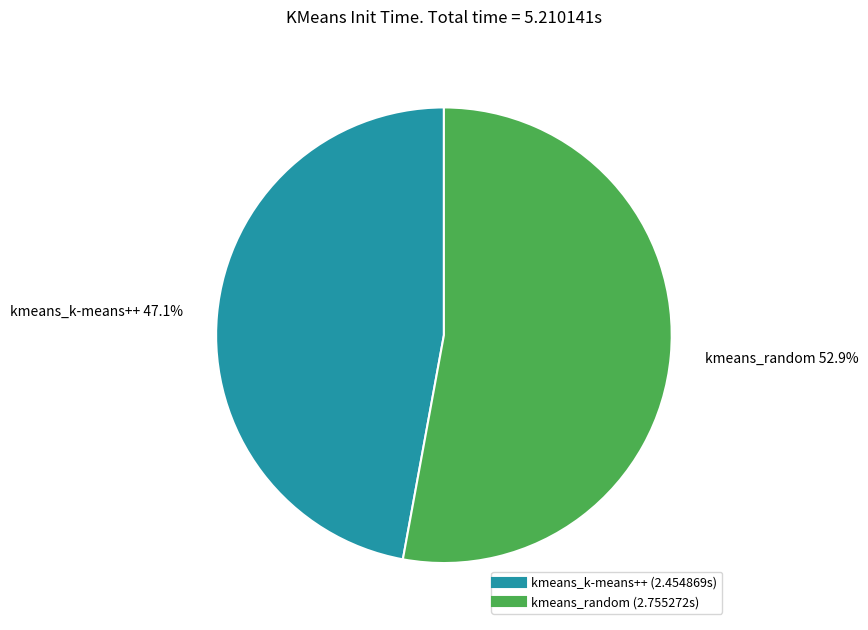

What is the total percentage of kmeans_k-means++ and kmeans_random?

100.0%